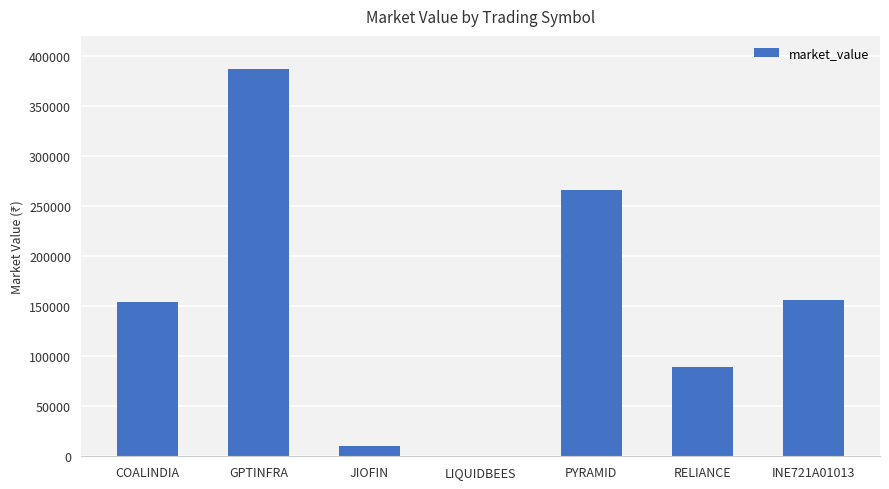

What is the change in value from JIOFIN to INE721A01013?

+145159.2